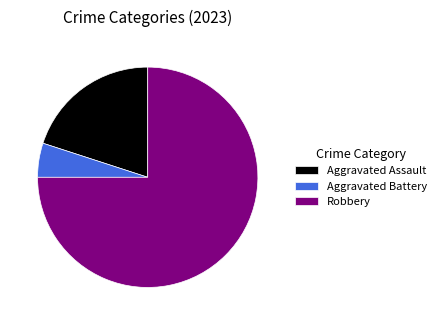

Rank the categories by value from highest to lowest.

Robbery, Aggravated Assault, Aggravated Battery